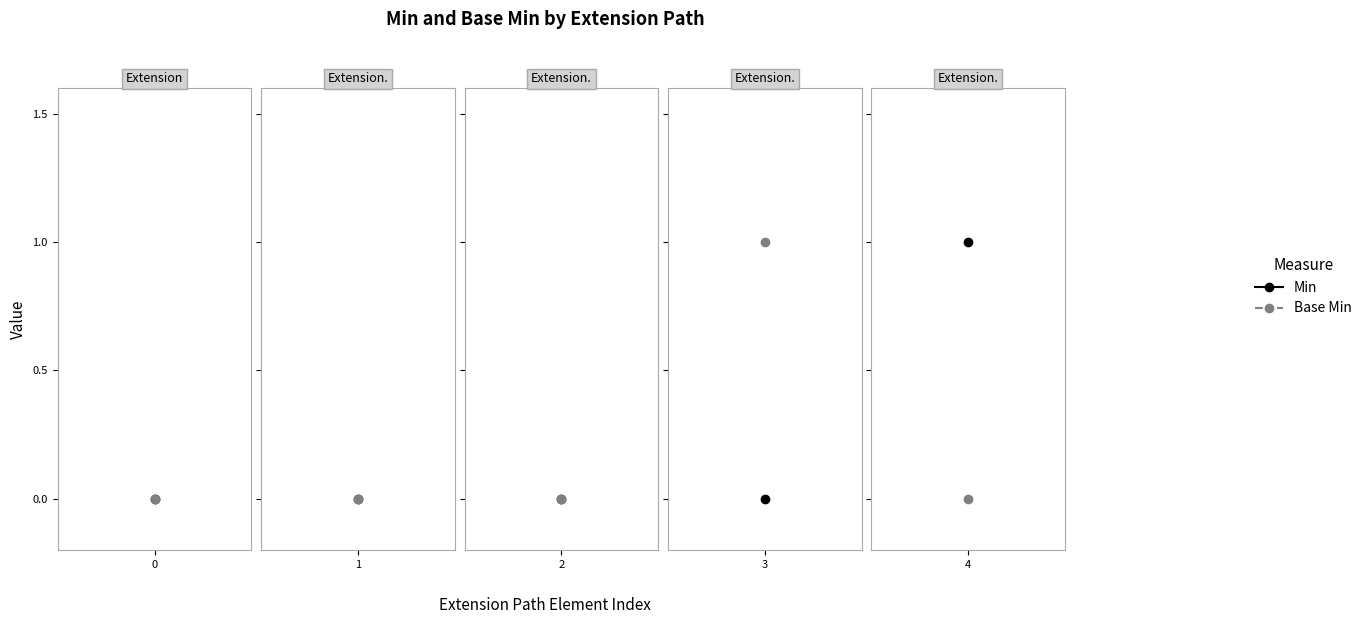

What is the sum of all Min values?

1